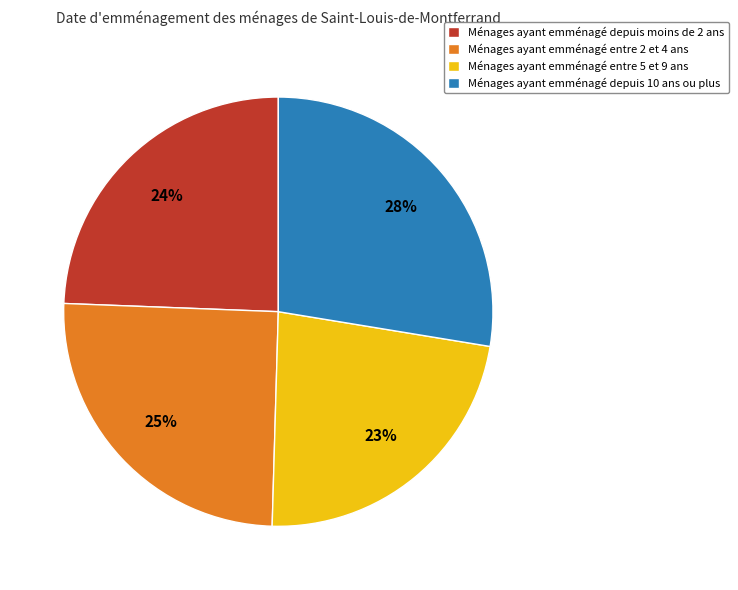

Does any single category account for the majority?

No